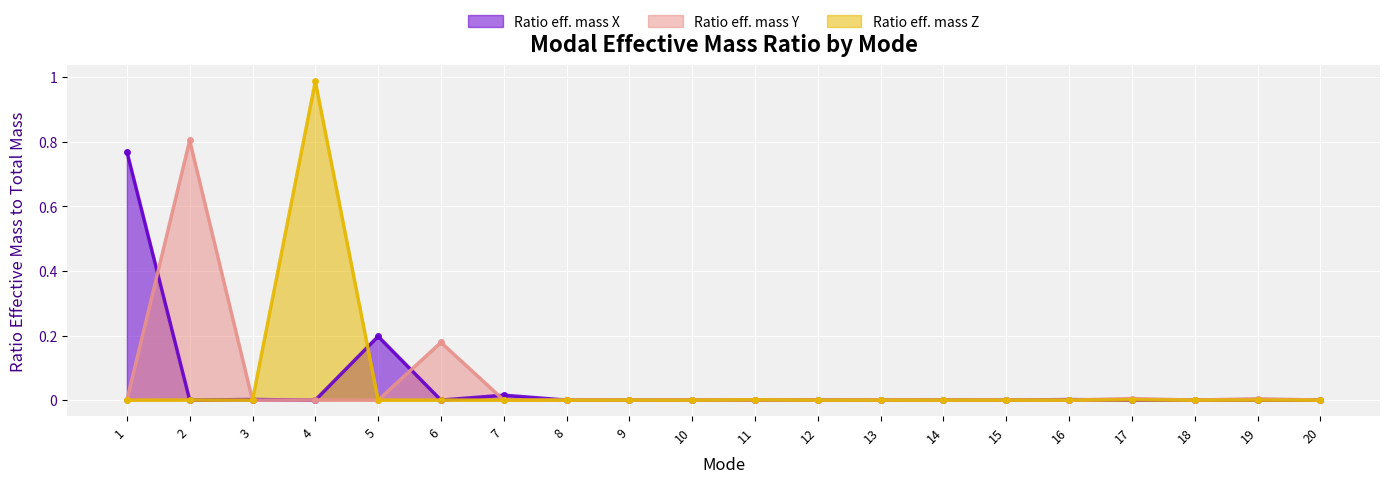

Which series has the largest range (max minus min)?

Ratio eff. mass Z